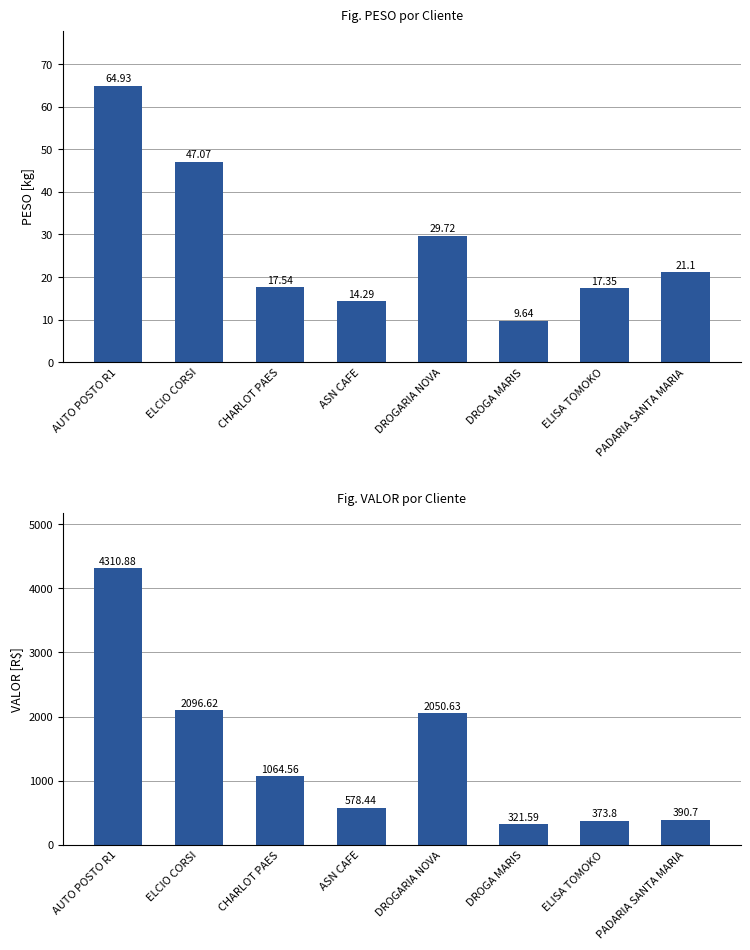

What is the difference between the maximum and second lowest values in the PESO series?

50.6